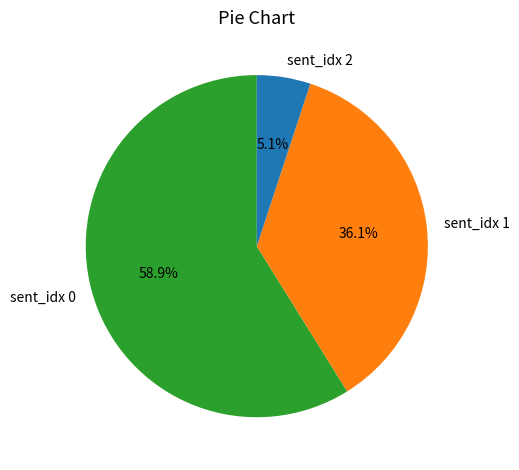

To the nearest percent, what is the difference between the largest and smallest slice percentages?

54%